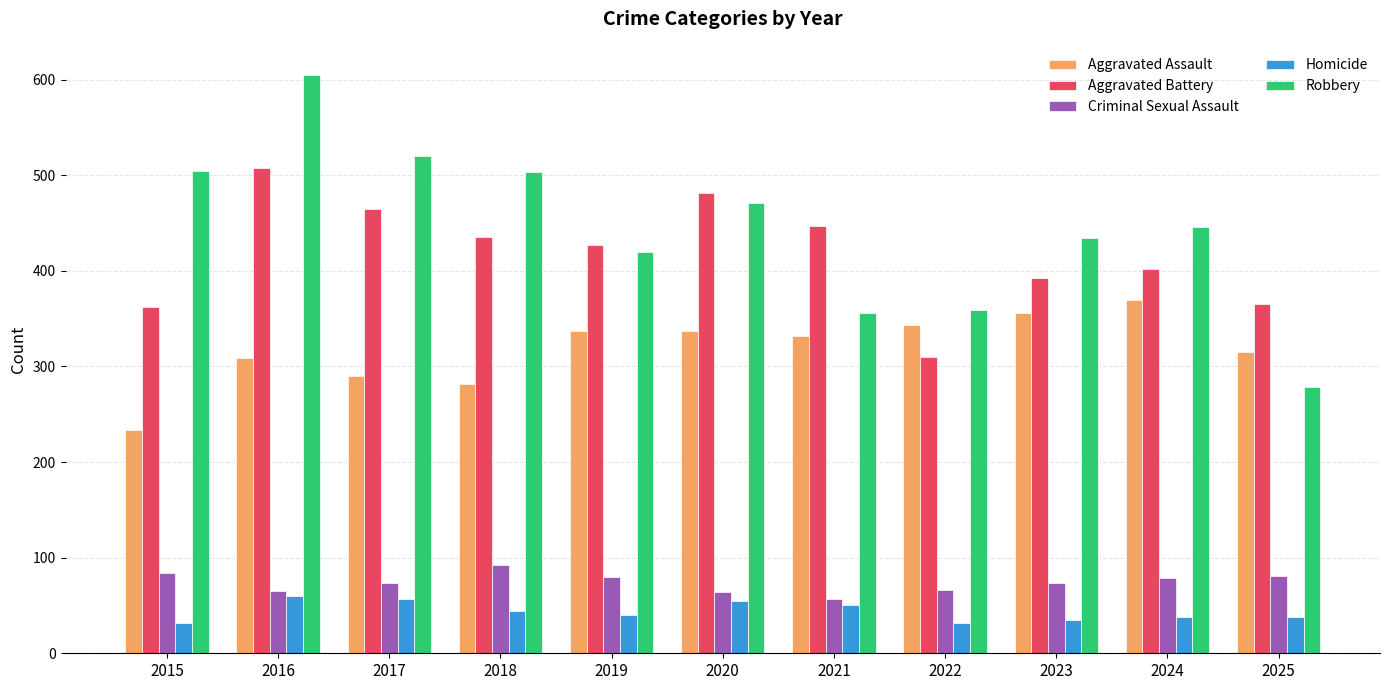

Rank the series at 2019 from highest to lowest value.

Aggravated Battery, Robbery, Aggravated Assault, Criminal Sexual Assault, Homicide